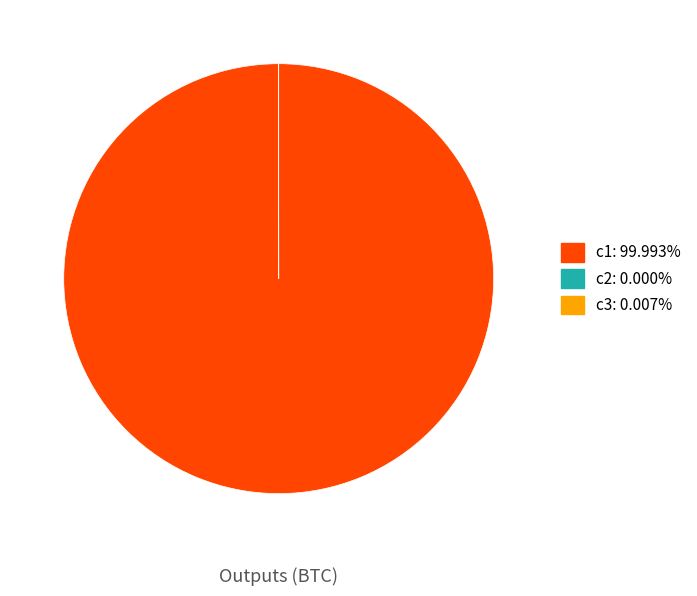

Does any single category account for the majority?

Yes